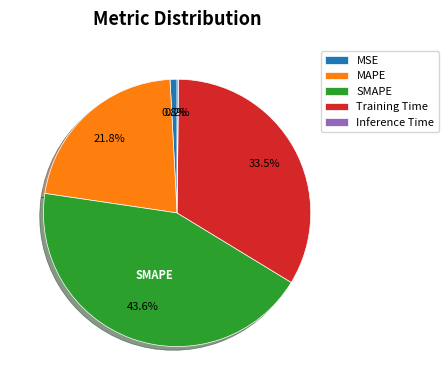

Which has a higher value, MAPE or MSE?

MAPE